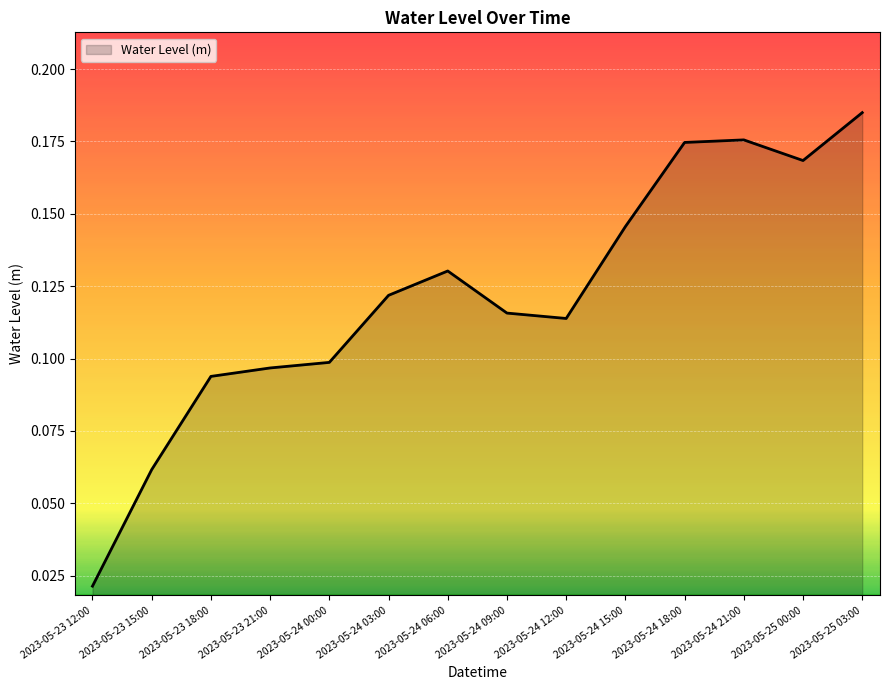

True or false: the data shows 0.1 at 2023-05-23 21:00.

True